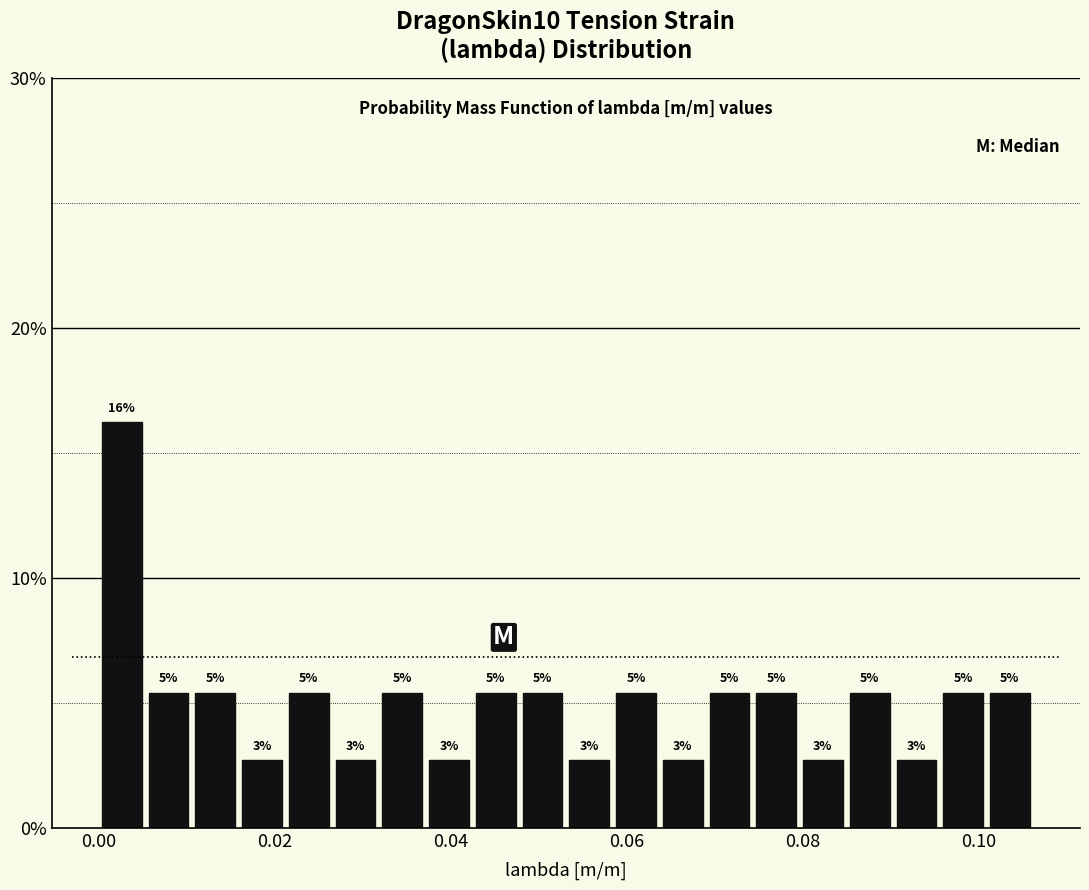

Around what value on the x-axis is the tallest bar? Give the approximate position of its centre, as read against the axis.

0.002